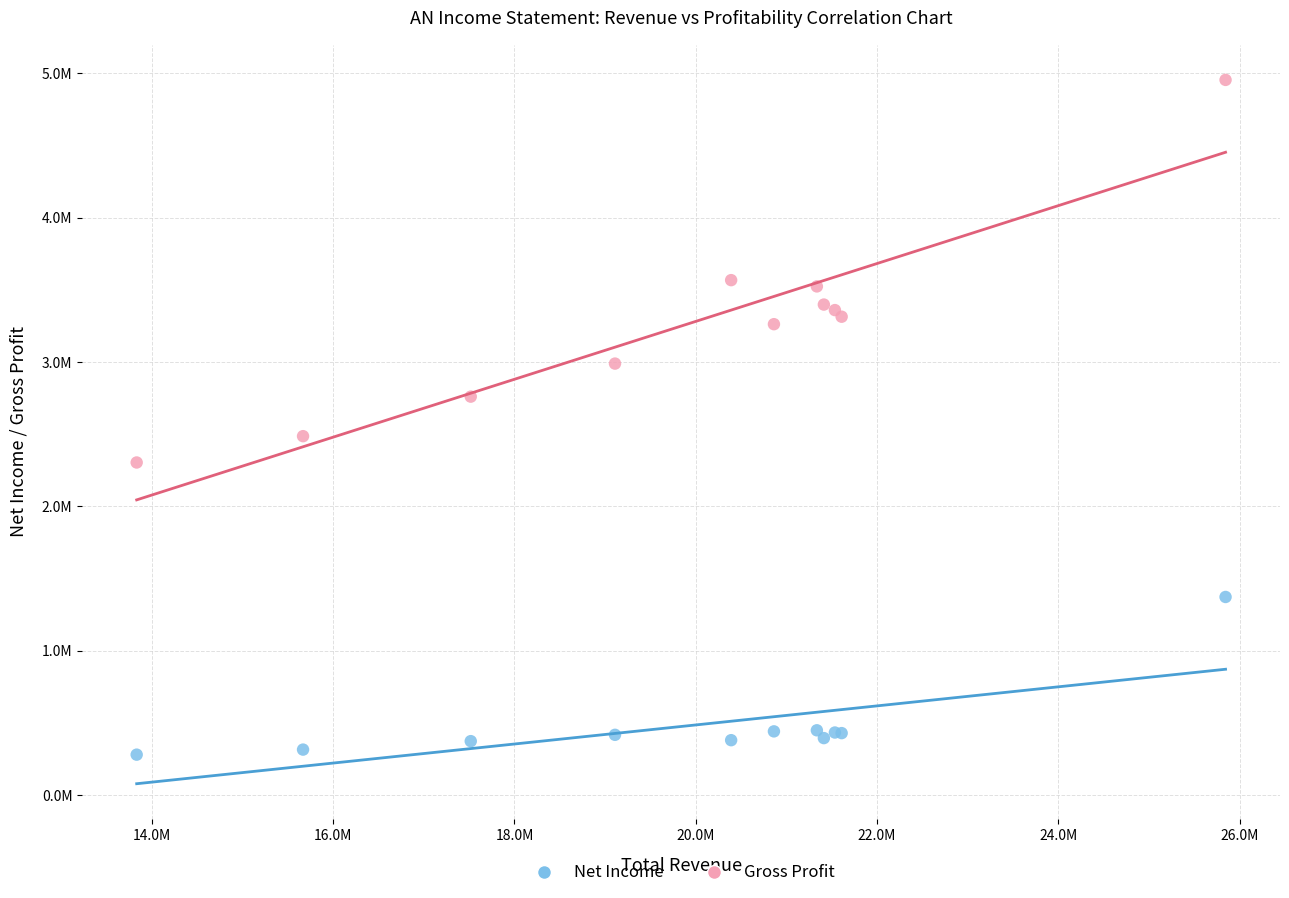

Which series has the widest spread of Y values?

Gross Profit